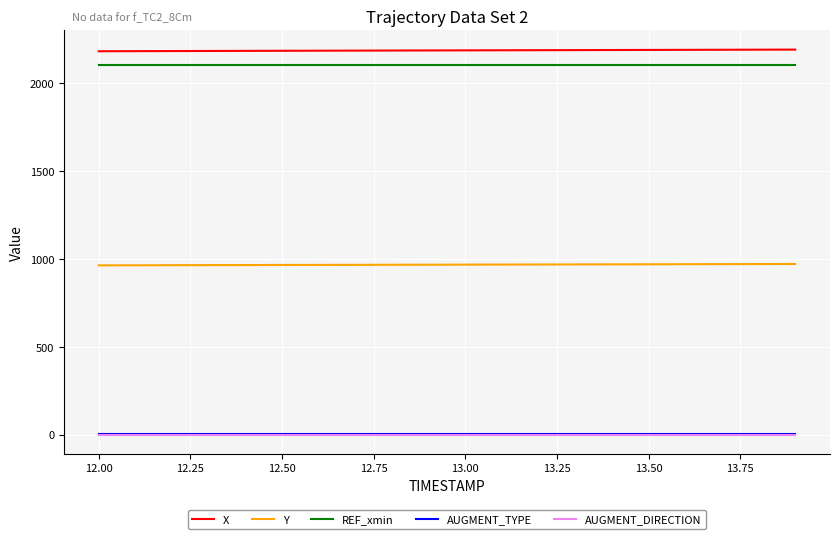

What is the maximum value shown in the chart?

2187.7